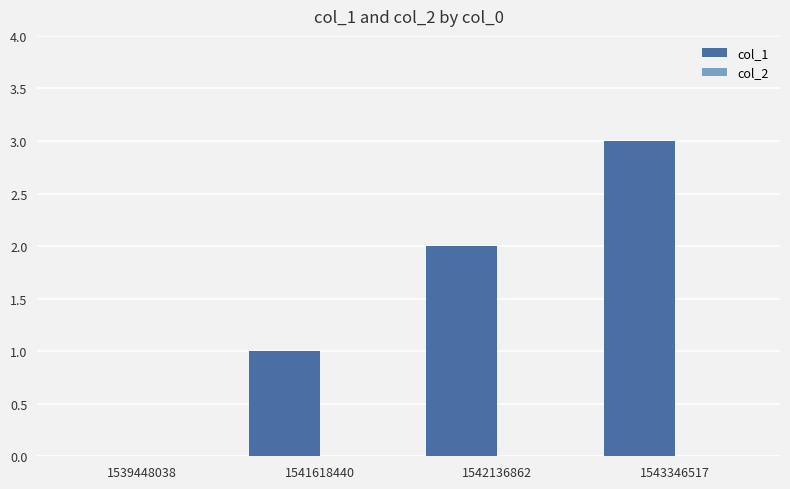

How many series are shown in this chart?

1